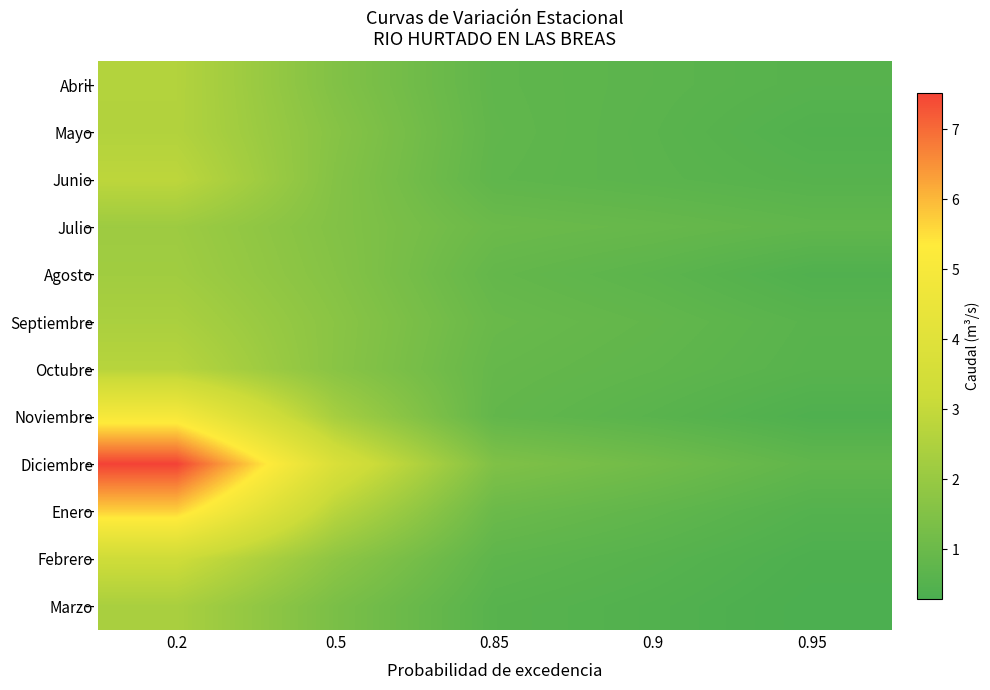

At which category does the chart reach its peak across all series?

0.2